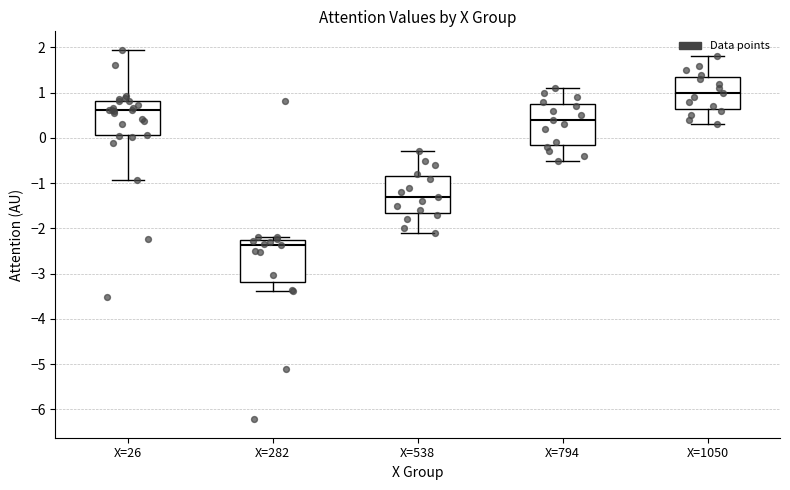

Which box has the highest median line?

X=1050